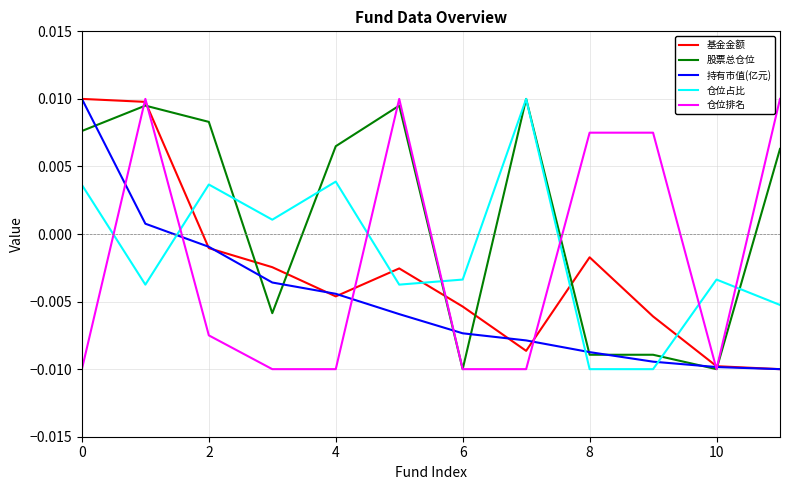

How many series are shown in this chart?

5